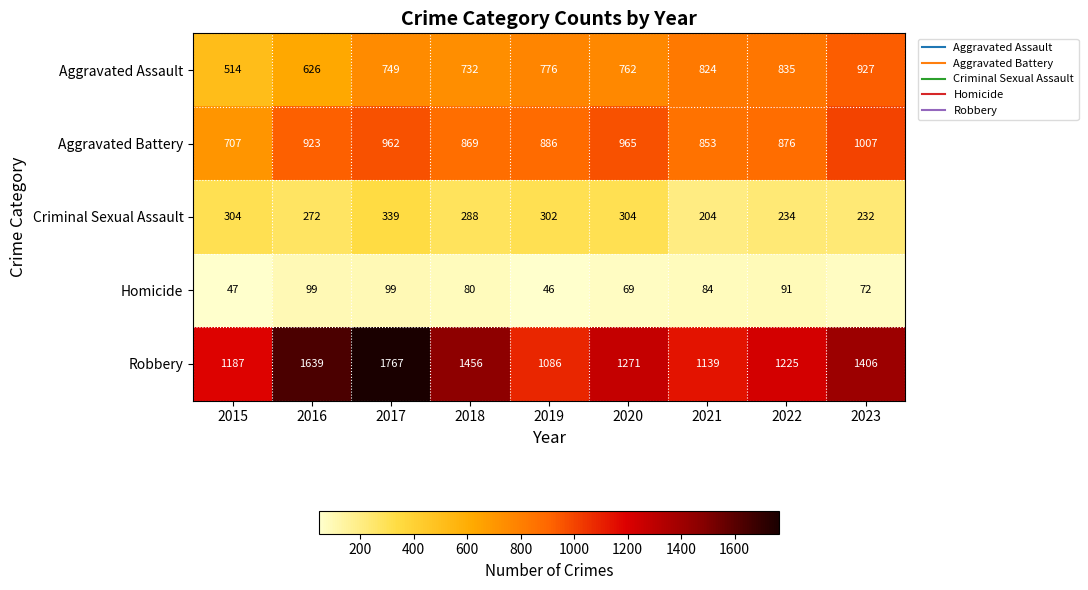

What is the sum of all Robbery values?

12176